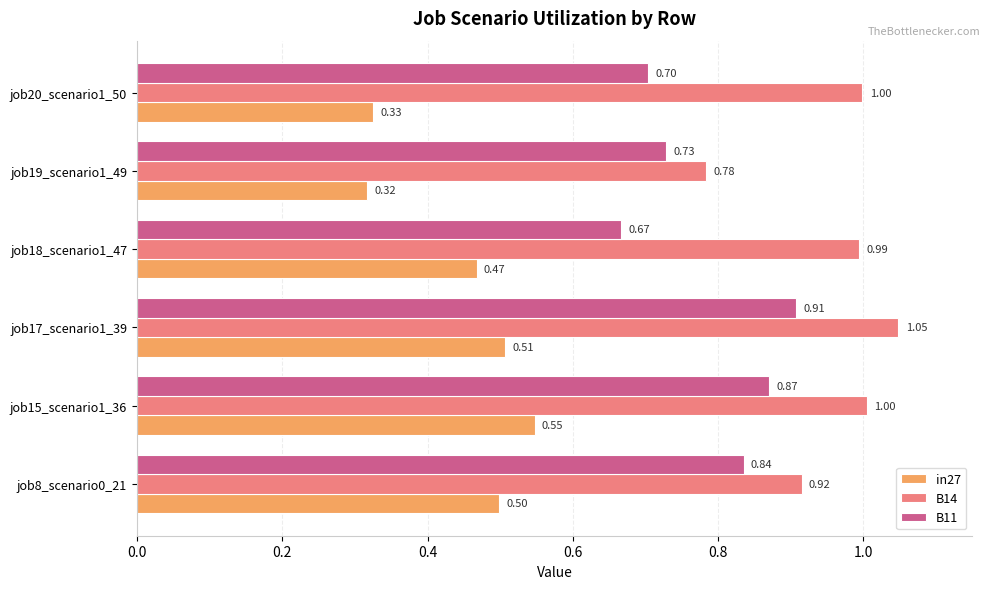

What is the average value of the in27 series?

0.4